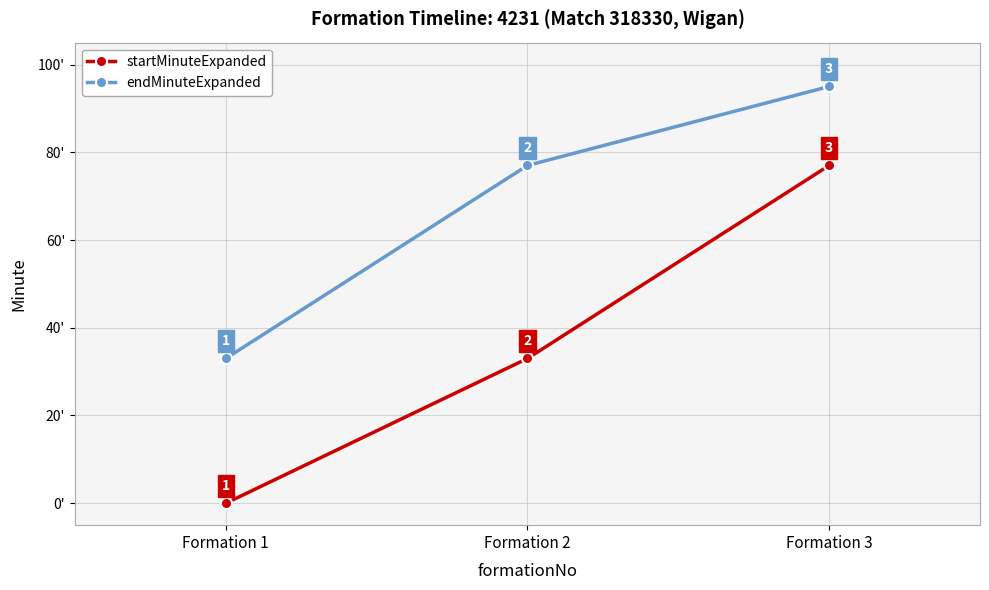

Between Formation 1 and Formation 2, which series saw the biggest shift?

endMinuteExpanded